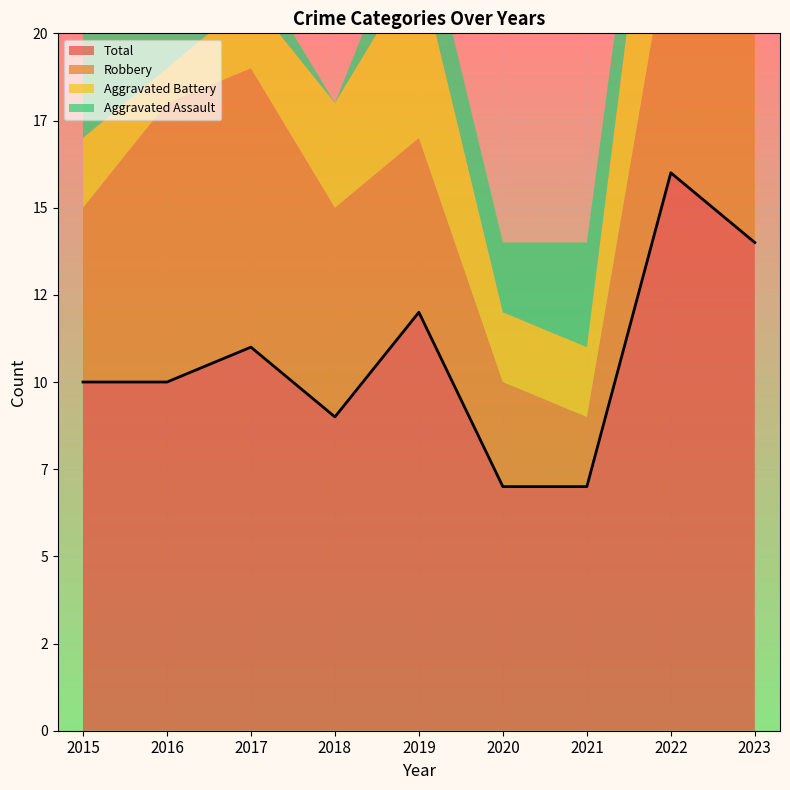

In Total, how many points are higher than both neighbors (excluding endpoints)?

3